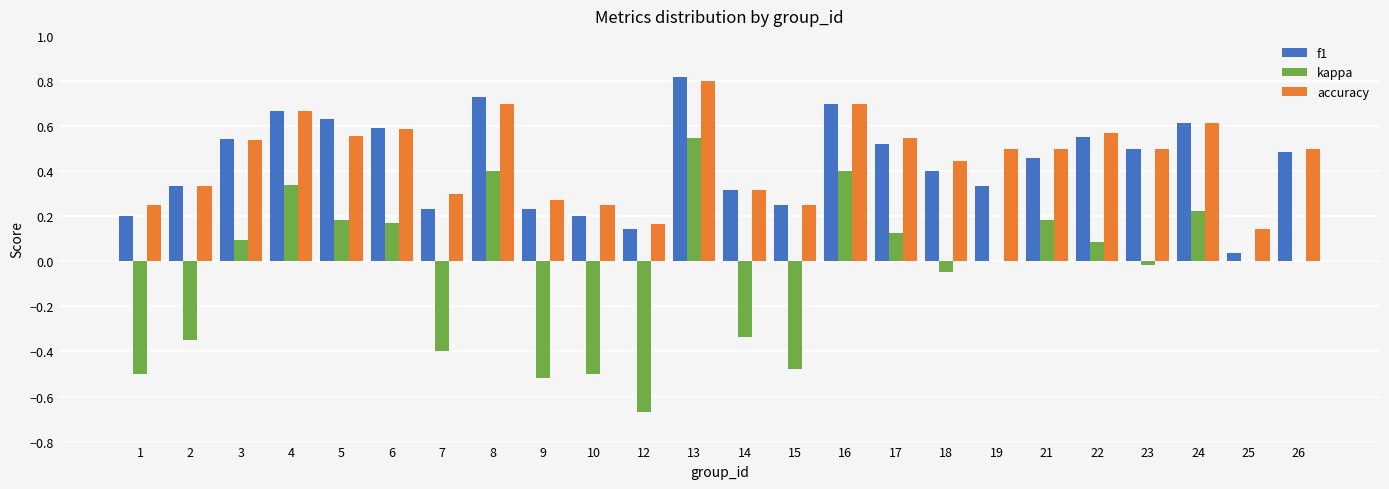

Which series changed the most between 13 and 16?

kappa